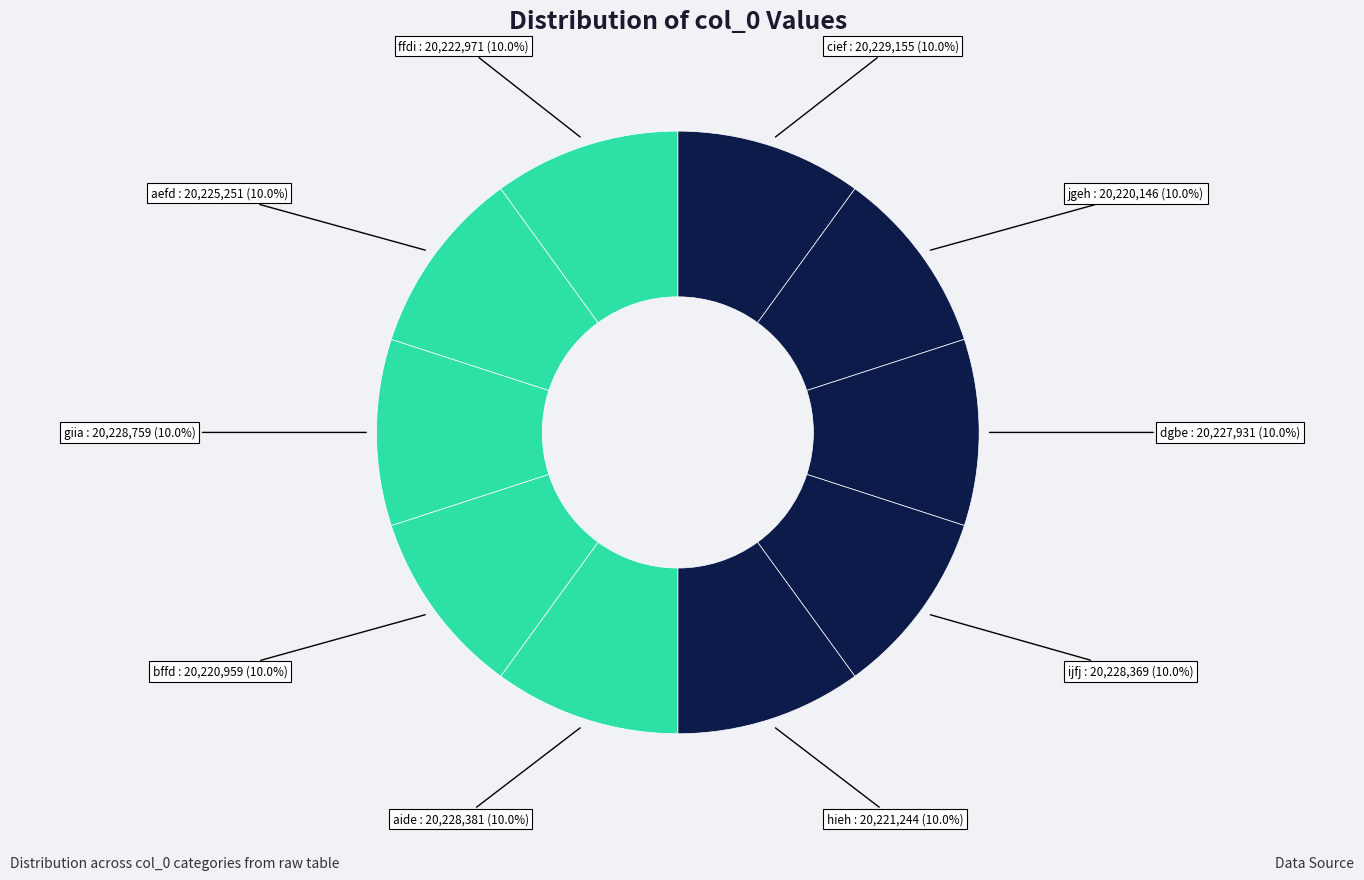

What percentage do aide and bffd together represent?

20.0%